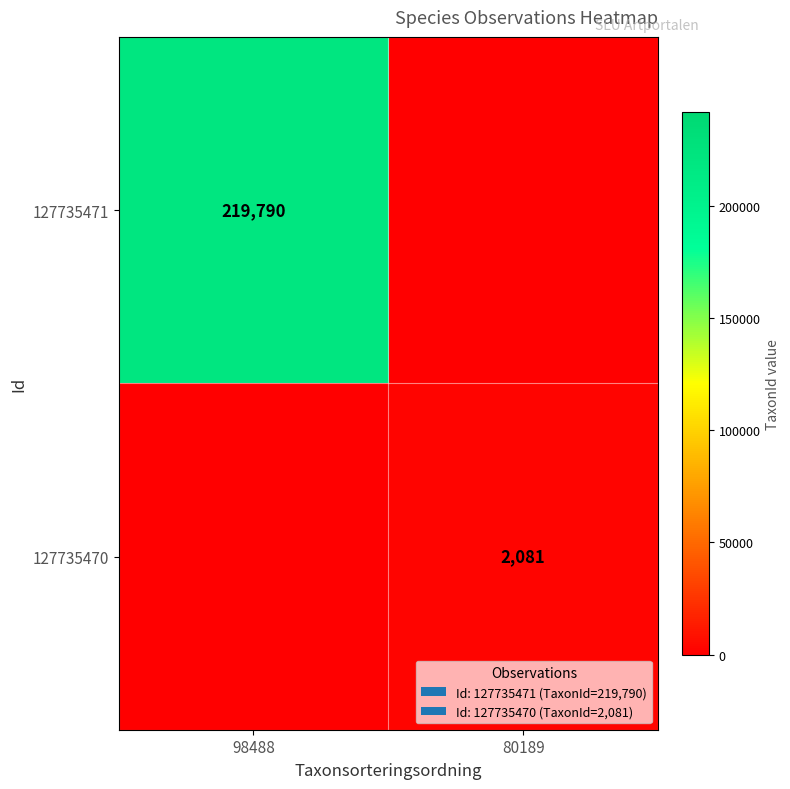

Is the value of 127735470 at 80189 greater than the value of 127735471 at 98488?

No